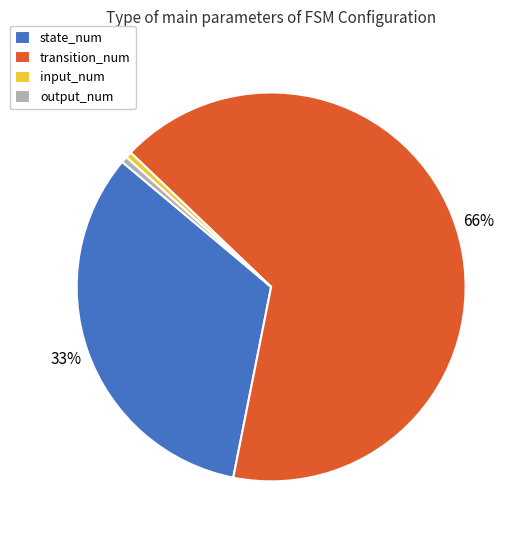

The output_num slice represents 1% of the pie. True or false?

True